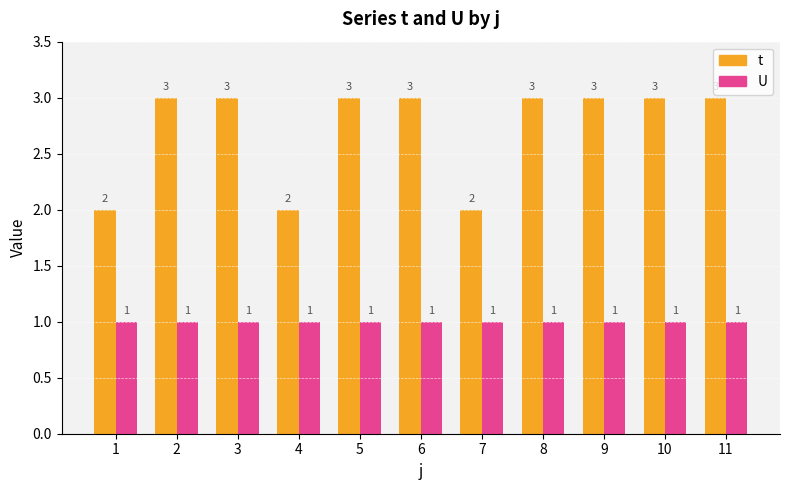

What is the minimum value for t?

2